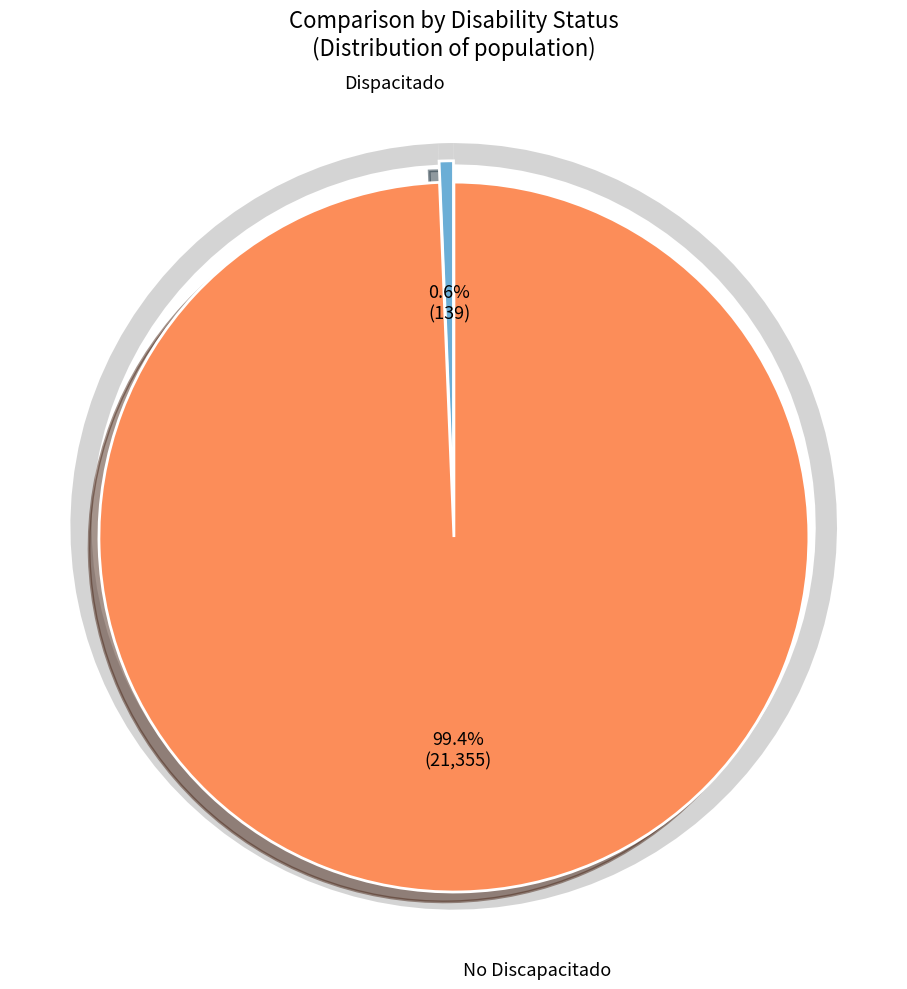

Is No Discapacitado the majority of the pie?

Yes